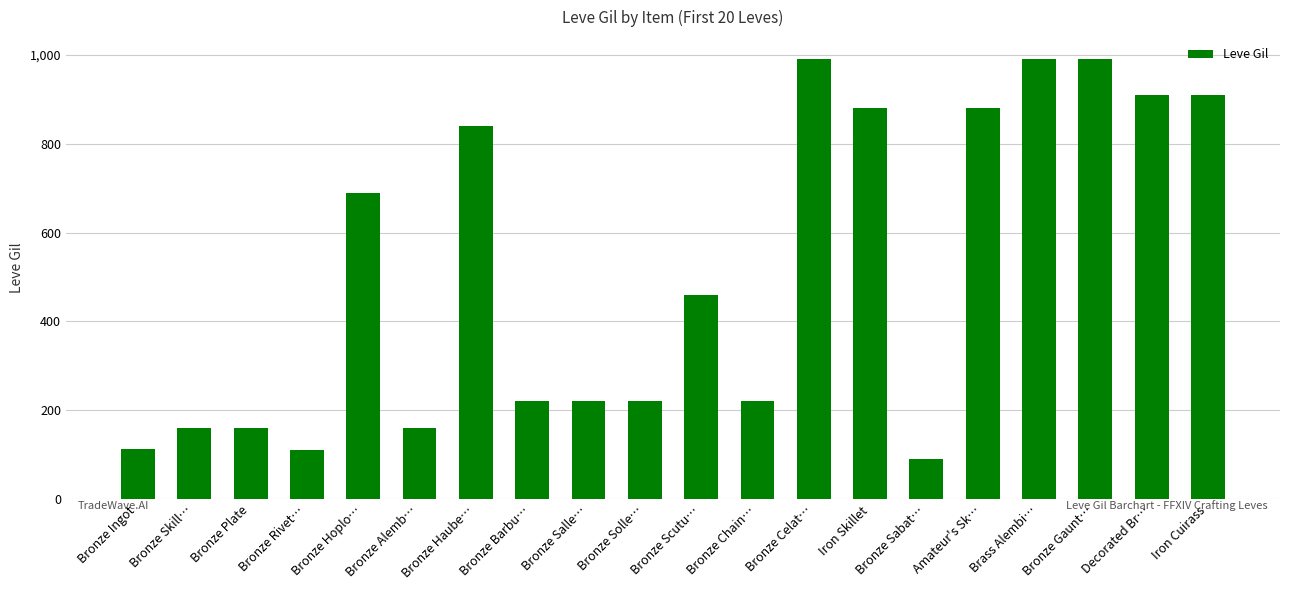

Is it true that the value at Bronze Rivet… is 196?

False